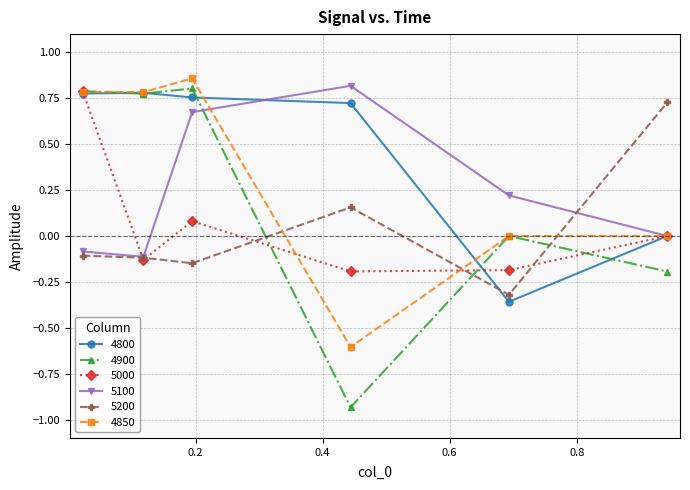

Does the chart display data point markers on the line(s)?

Yes